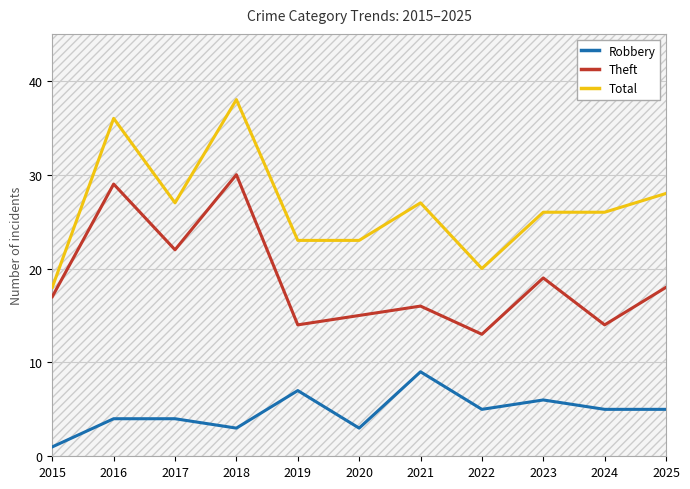

List the labels in order of Total value, largest first.

2018, 2016, 2025, 2017, 2021, 2023, 2024, 2019, 2020, 2022, 2015